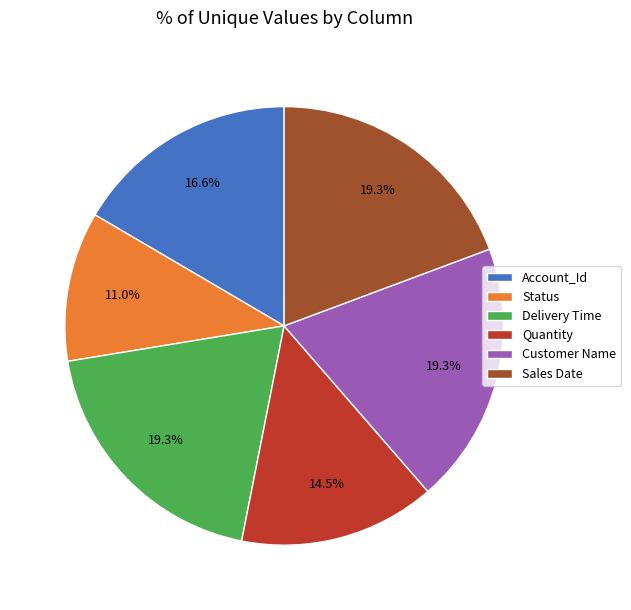

Combined, do Account_Id and Quantity account for over 50%?

No